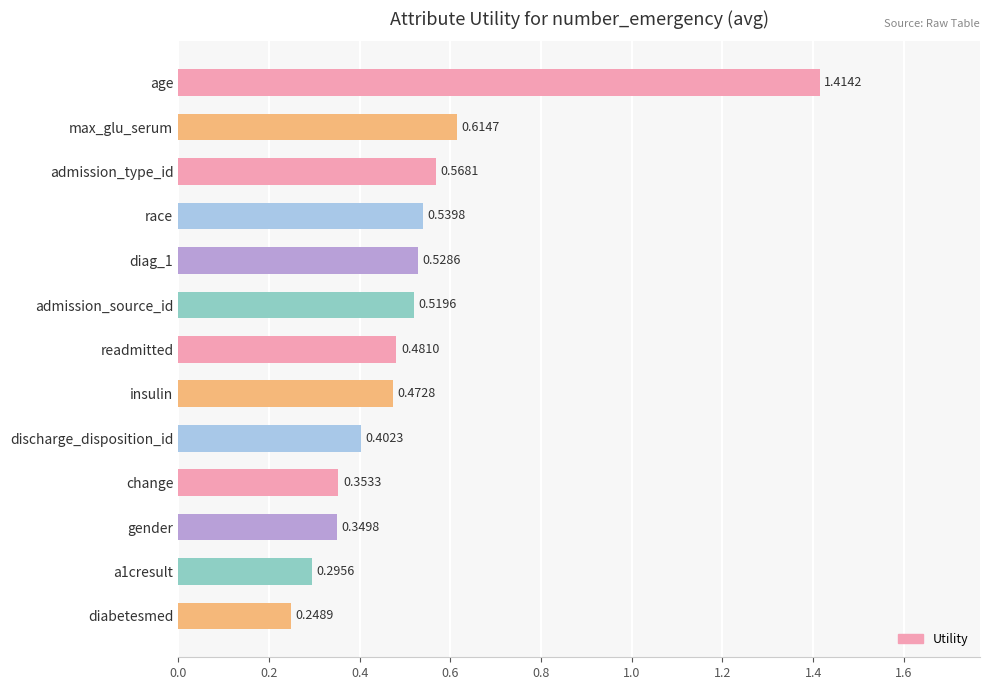

Which label corresponds to the smallest value in the chart?

diabetesmed